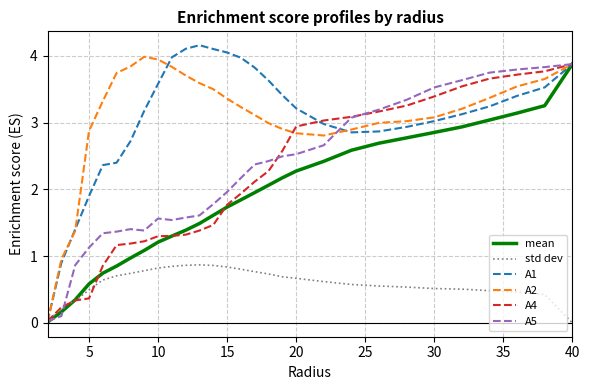

What is the greatest value displayed?

4.2